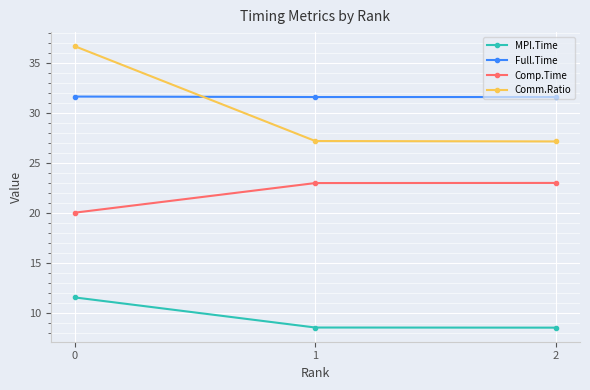

What is the difference between the maximum and minimum values in the Comm.Ratio series?

9.5